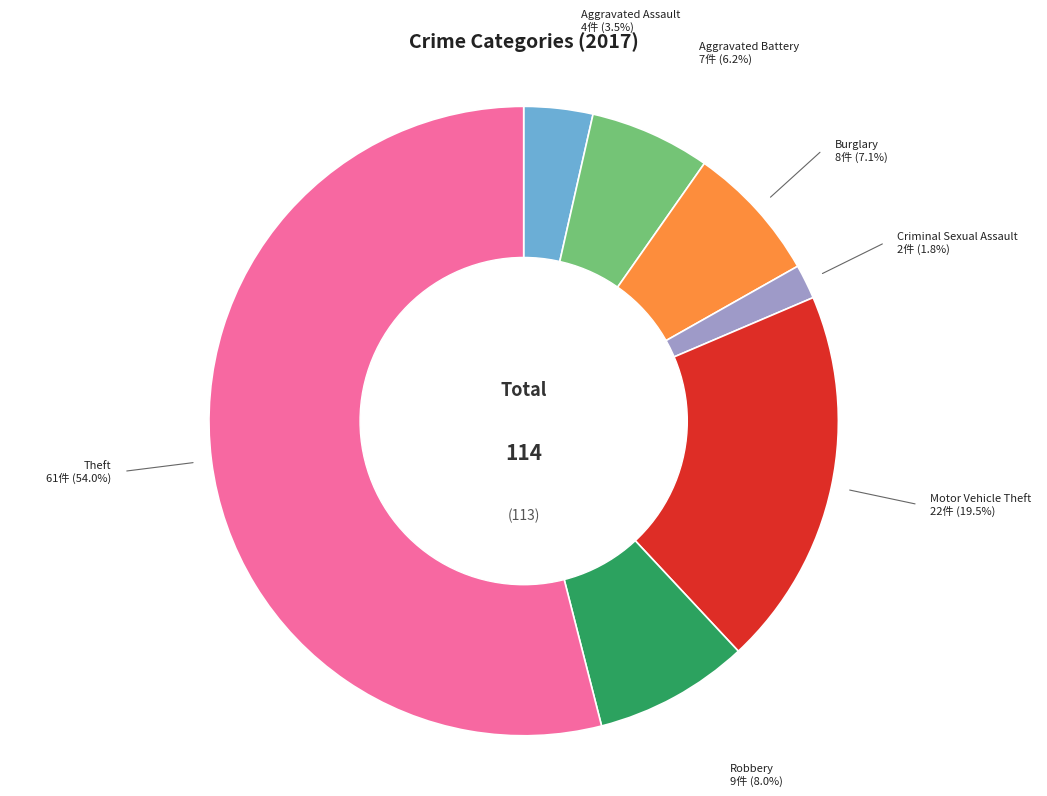

What is the ratio of the value at Aggravated Assault to the value at Burglary?

0.5